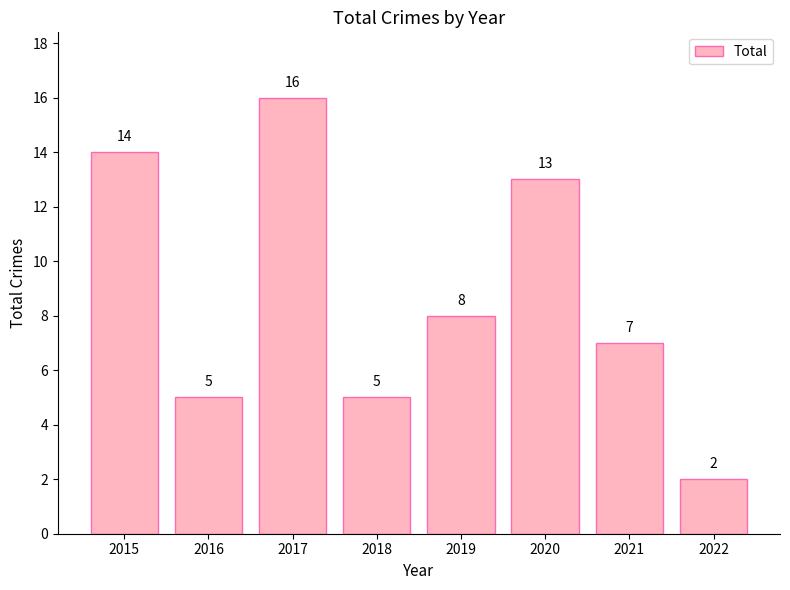

The chart shows a value of 16 at 2017. True or false?

True